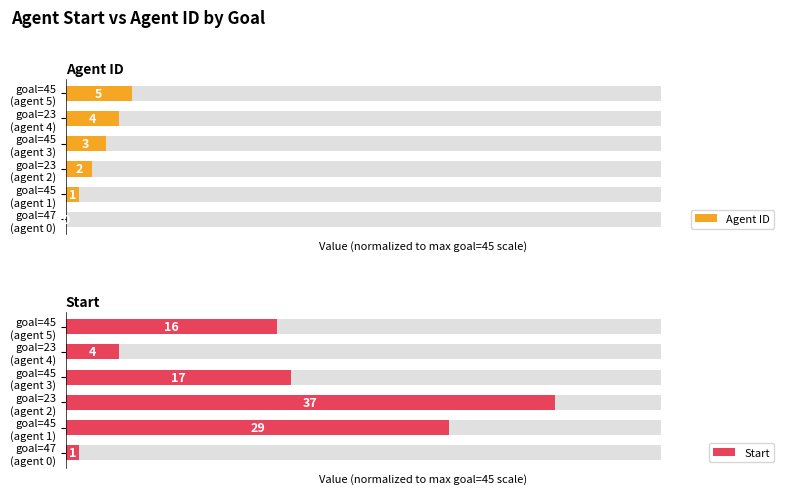

Reading left to right, what are all the values shown in this chart?

Agent ID: 0.0	2.2	4.4	6.7	8.9	11.1
Start: 2.2	64.4	82.2	37.8	8.9	35.6